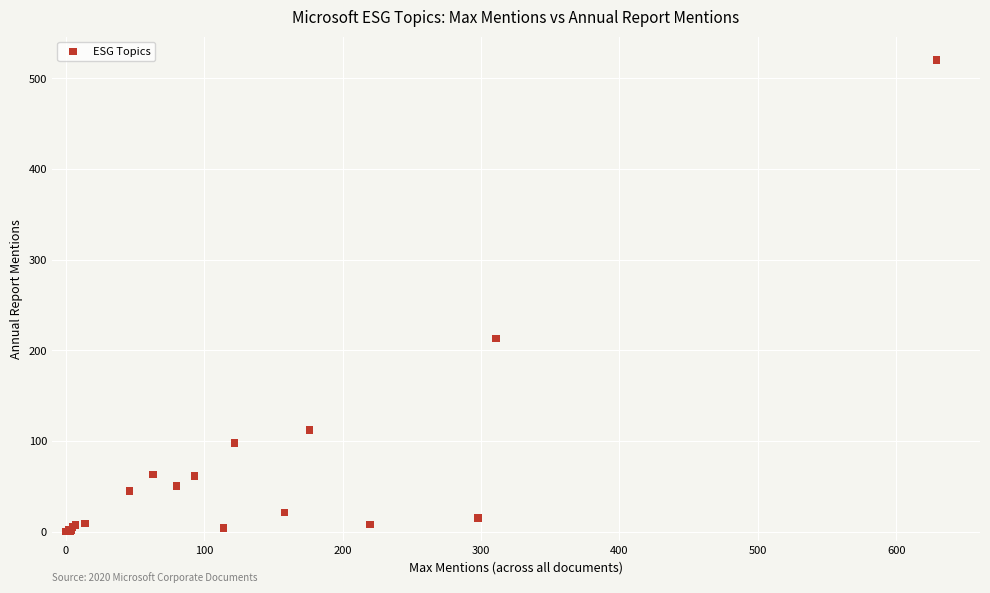

What Y value in the scatter plot is closest to 260?

213